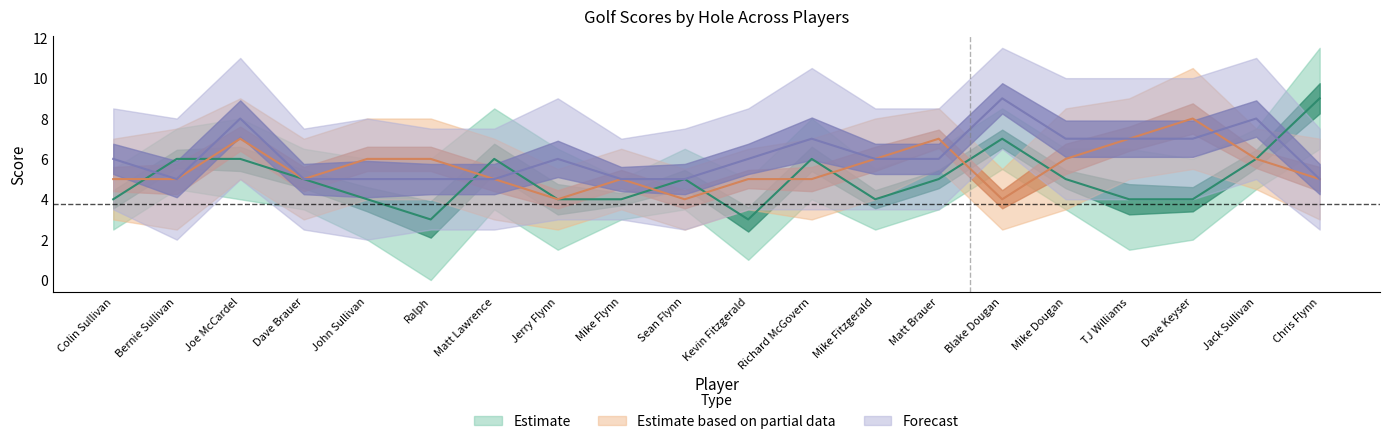

Reading right to left, list all the values displayed in this chart.

col_2: 9	6	4	4	5	7	5	4	6	3	5	4	4	6	3	4	5	6	6	4
col_3: 5	6	8	7	6	4	7	6	5	5	4	5	4	5	6	6	5	7	5	5
col_4: 5	8	7	7	7	9	6	6	7	6	5	5	6	5	5	5	5	8	5	6